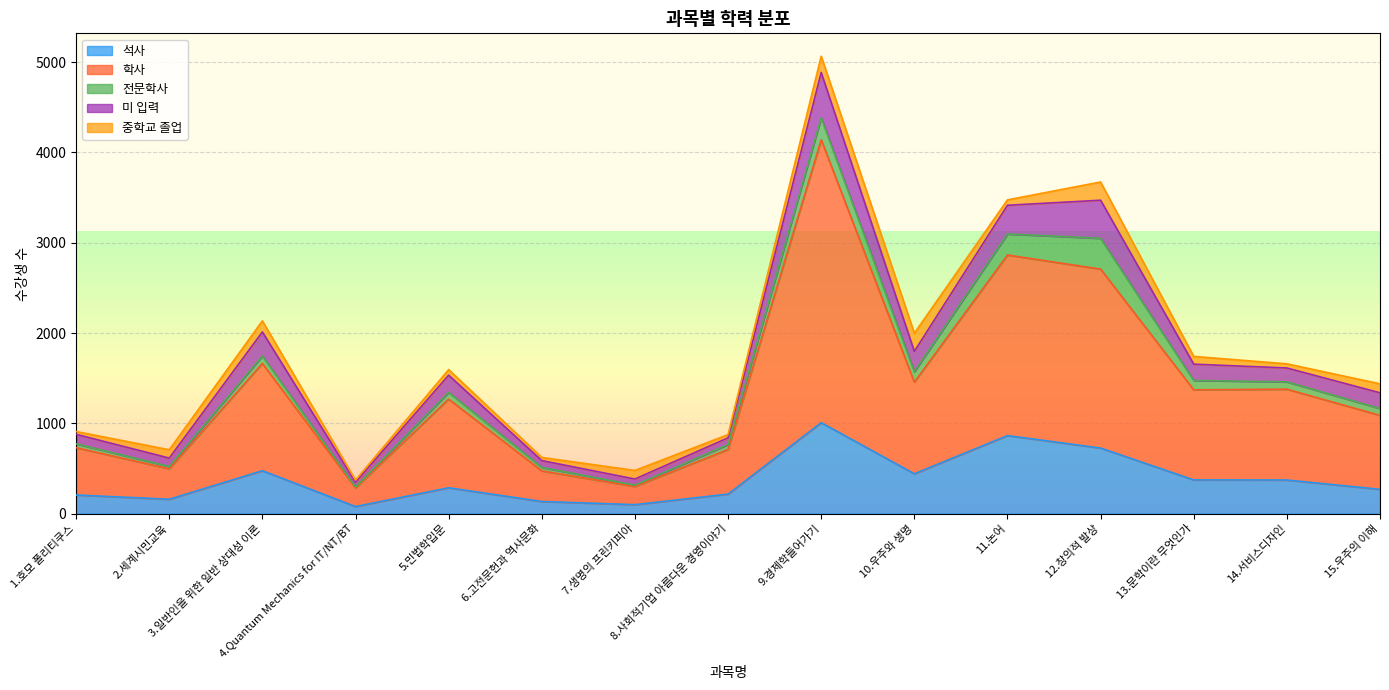

What position from the left is 11.논어?

11